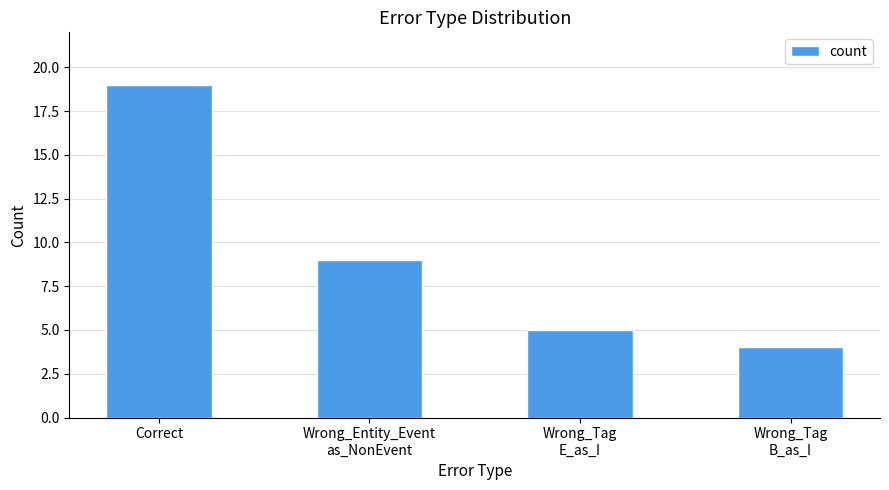

What is the minimum value shown in the chart?

4